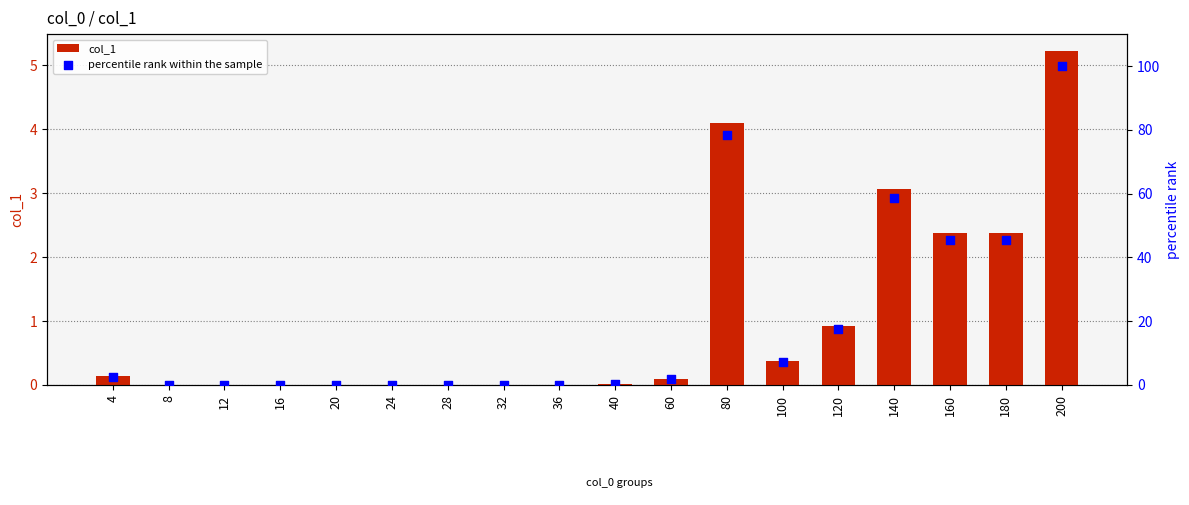

Which series has the largest total across all categories?

percentile rank within the sample